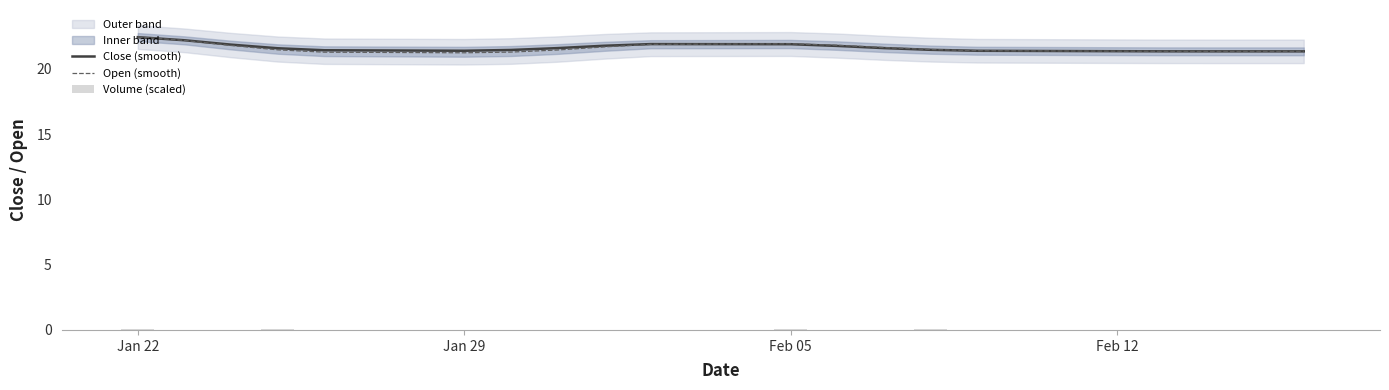

The value of Open (smooth) at Feb 05 is 21.9. True or false?

True